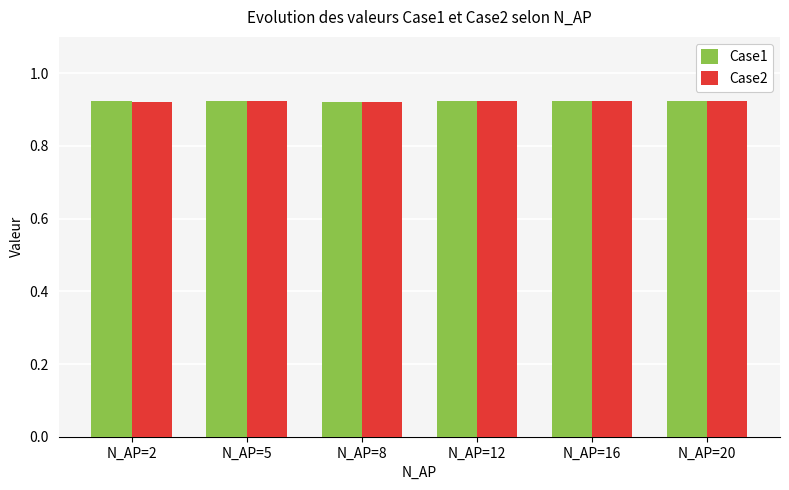

How many bars are there in each group?

2